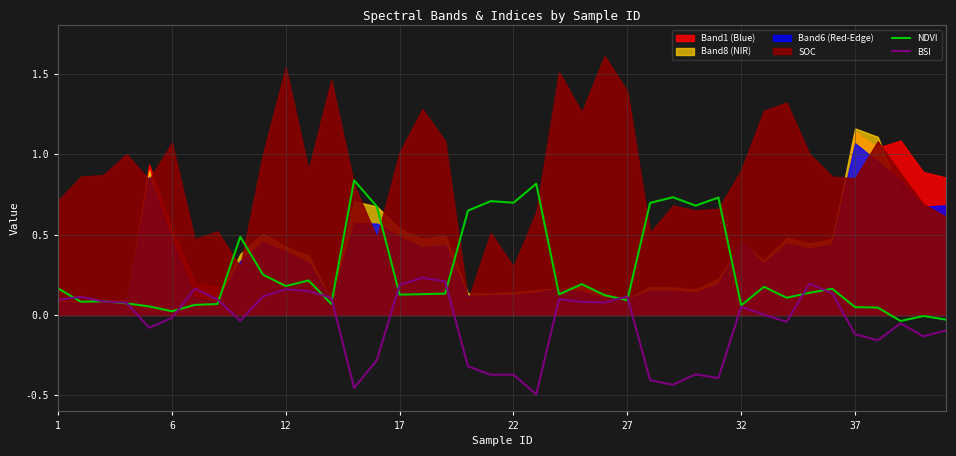

Is it true that BSI equals -0.2 at 13?

False